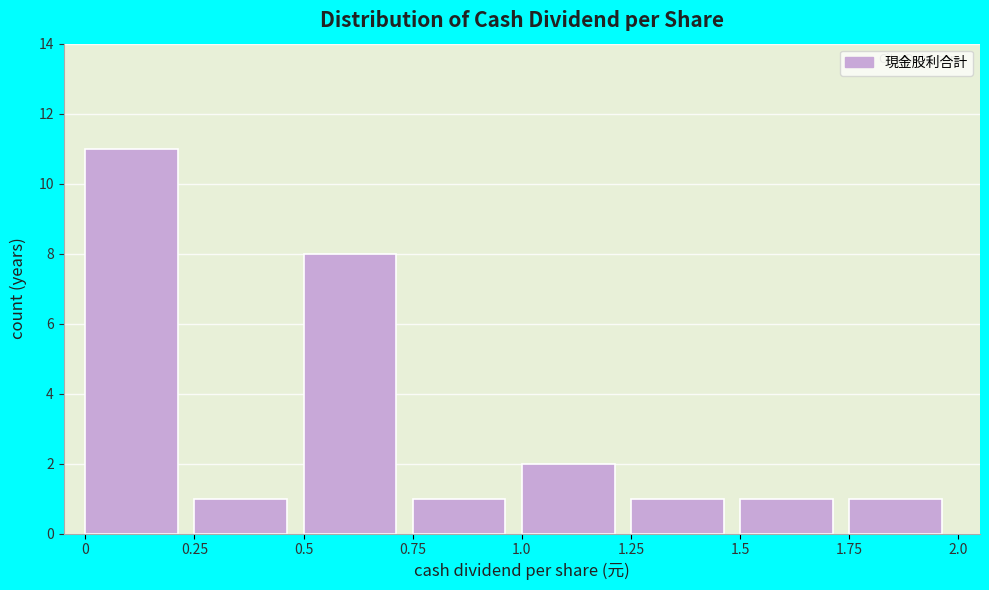

Reading left to right, transcribe this chart: for each bar, give the range it covers on the x-axis and its height. The values are not printed on the chart, so give them approximately, as read against the axis.

0 to 0.25: 11
0.25 to 0.5: 1
0.5 to 0.75: 8
0.75 to 1.0: 1
1.0 to 1.25: 2
1.25 to 1.5: 1
1.5 to 1.75: 1
1.75 to 2.0: 1